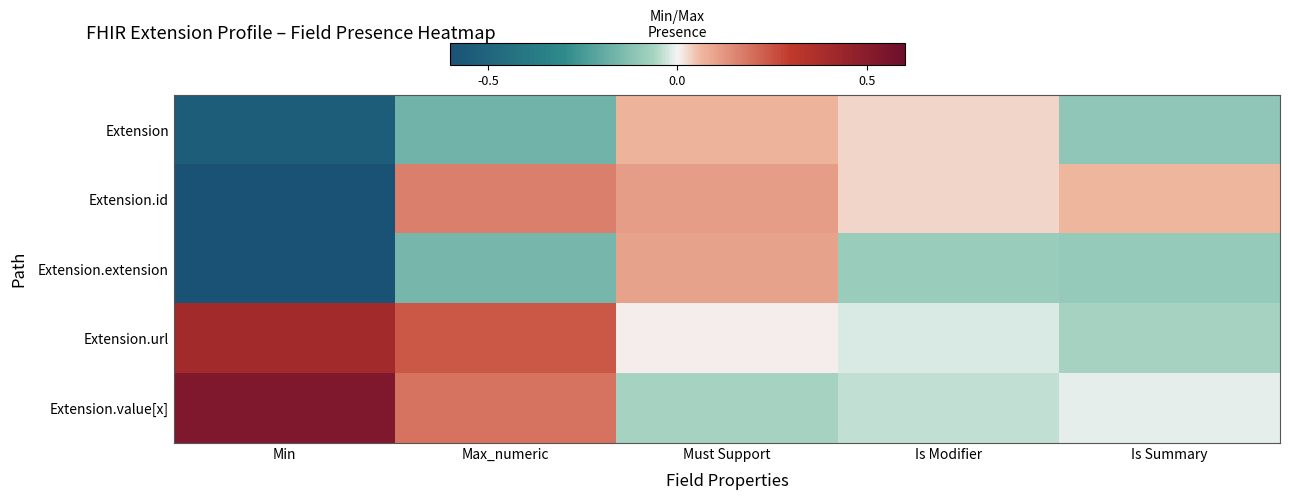

At which category is the sum across all series the highest?

Max_numeric